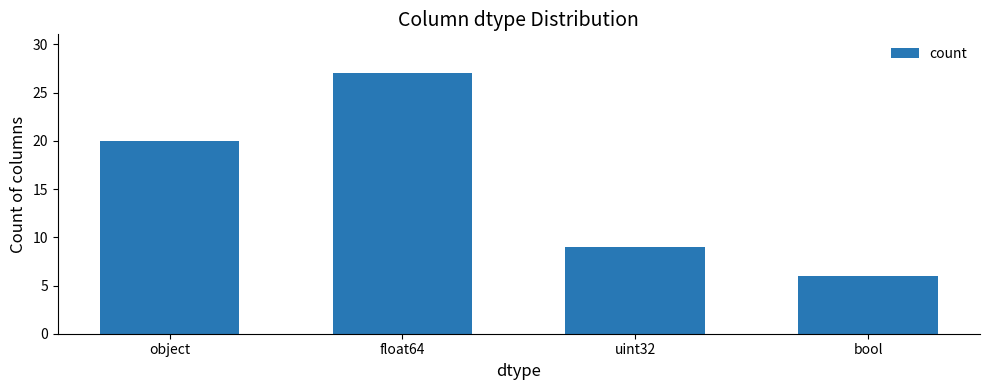

What is the label of the 1st bar from the left?

object